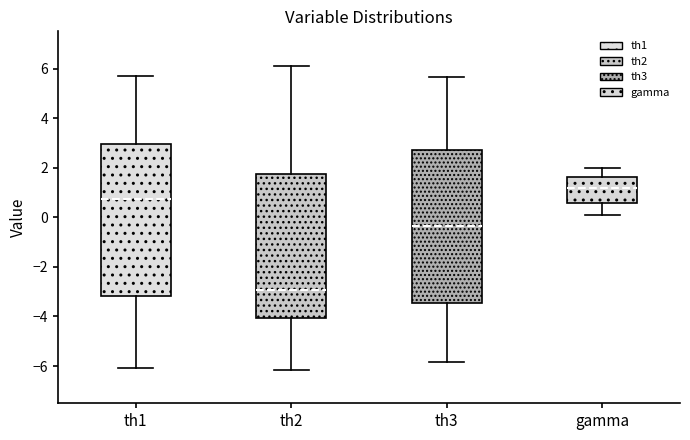

Which box has the lowest median line?

th2